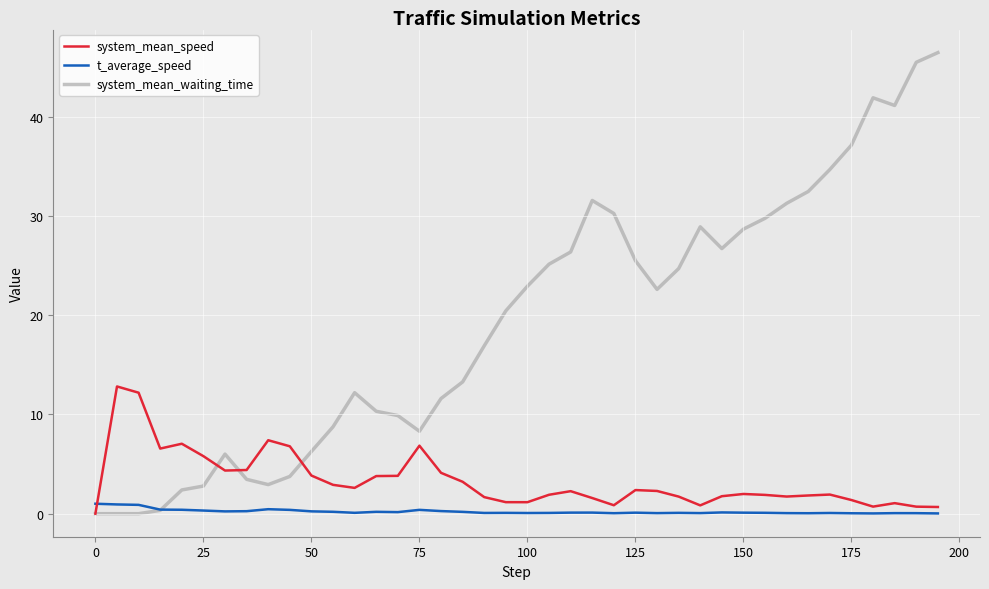

Which series has the largest total across all categories?

system_mean_waiting_time